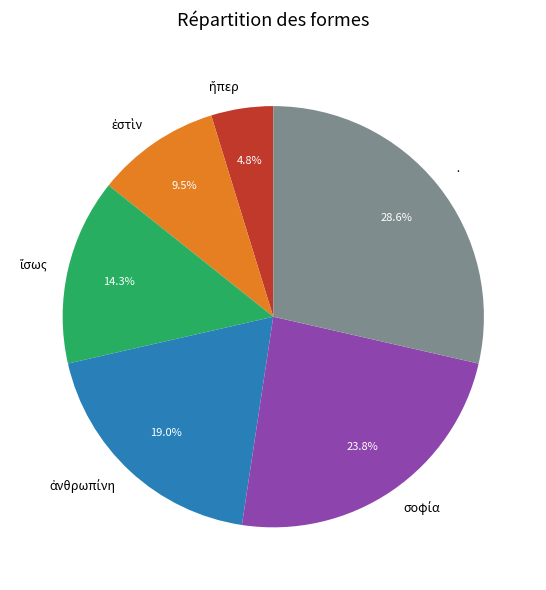

Is there any slice that represents more than half of the pie?

No